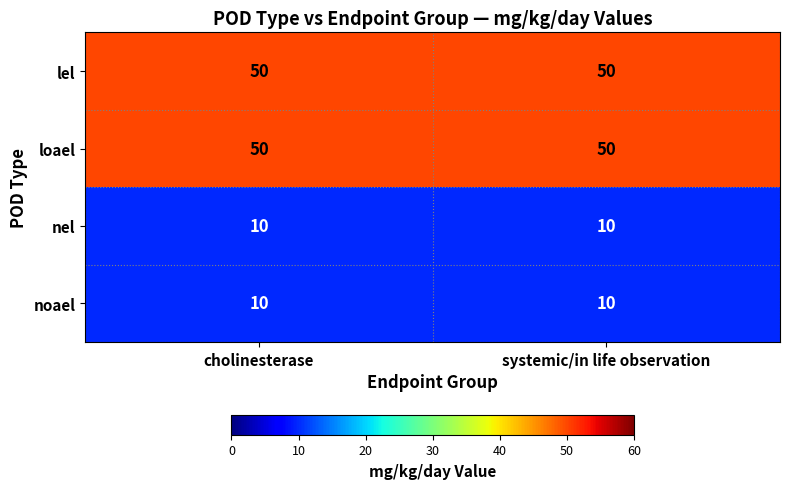

What is the difference between the highest and lowest values at cholinesterase?

40